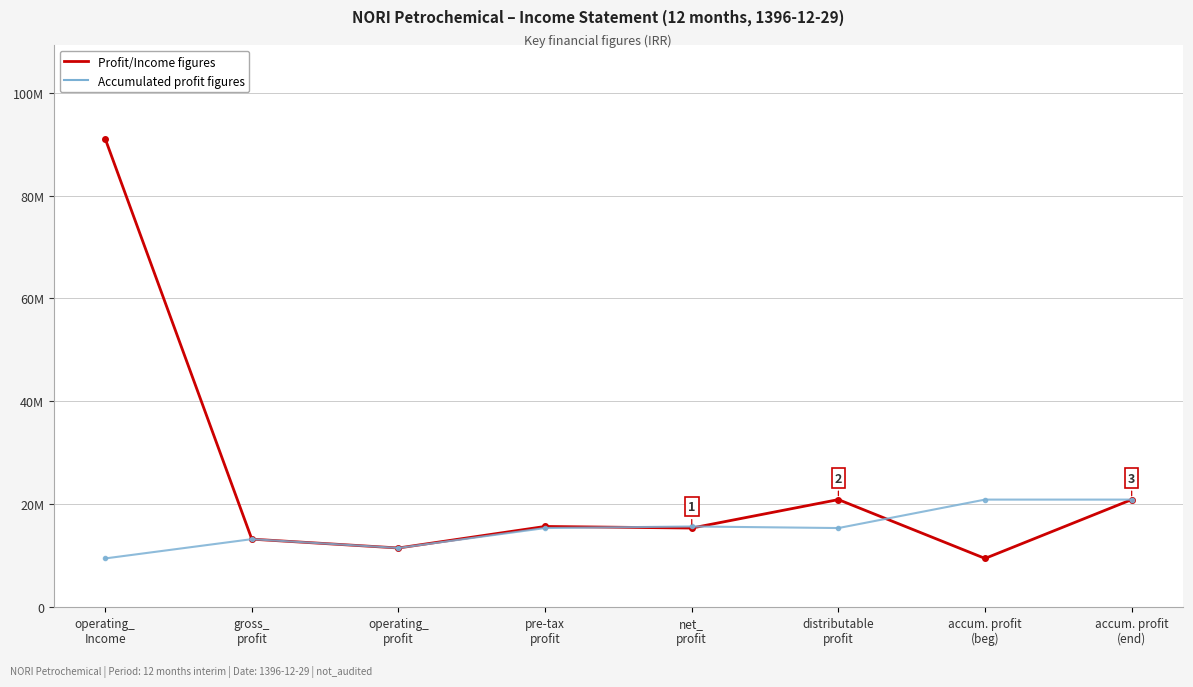

What is the approximate value of Profit/Income figures at operating_
Income, to the nearest 50?

91057950